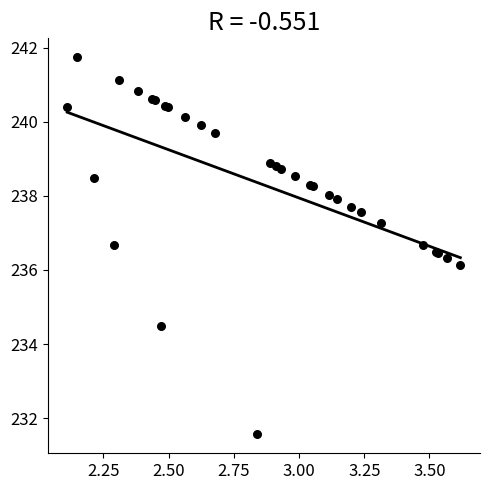

What Y value in the scatter plot is closest to 236?

236.1